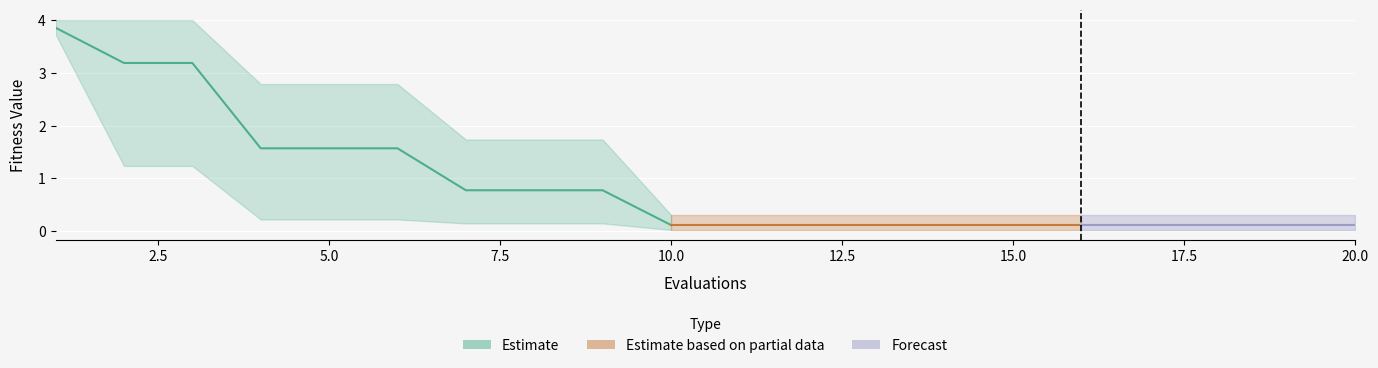

True or false: best and mean cross at least once.

False